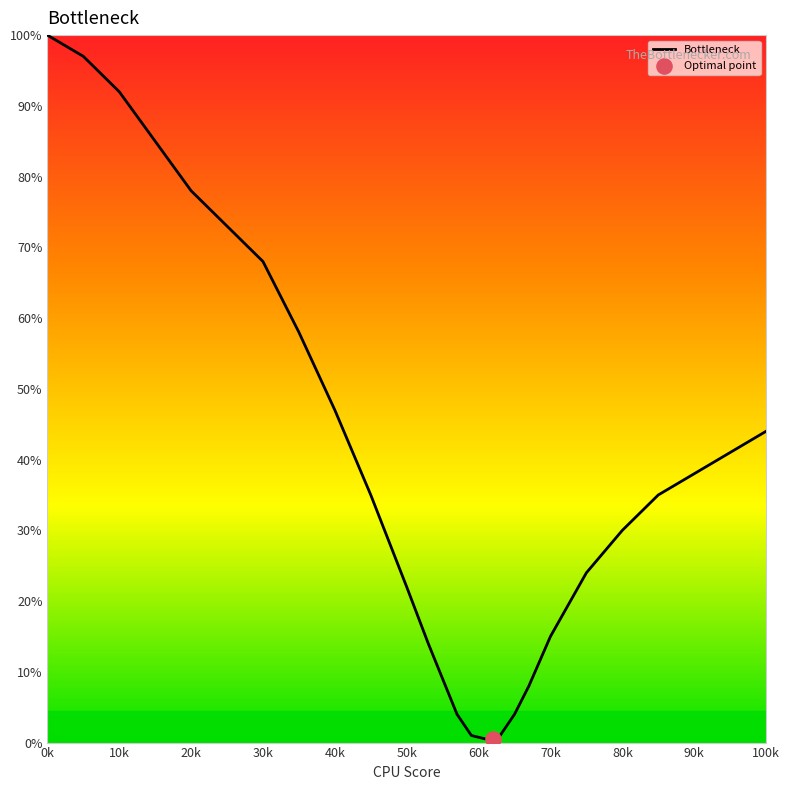

What is the greatest value displayed?

100.0